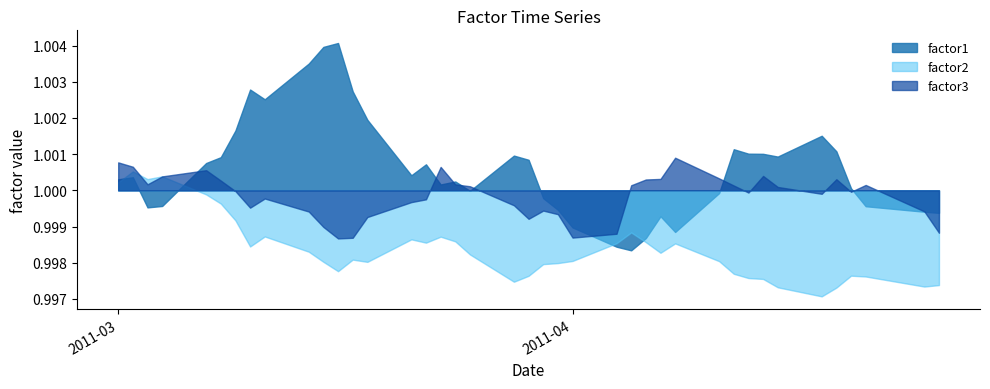

How many categories are shown in the chart?

40